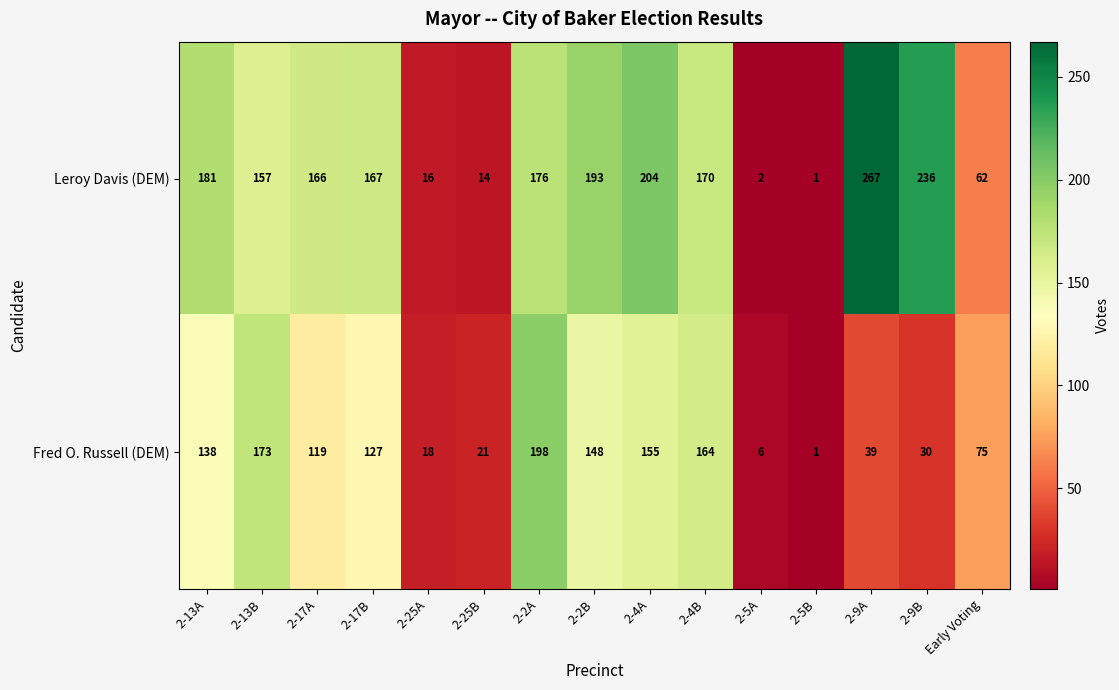

At which category does the chart reach its minimum across all series?

2-5B